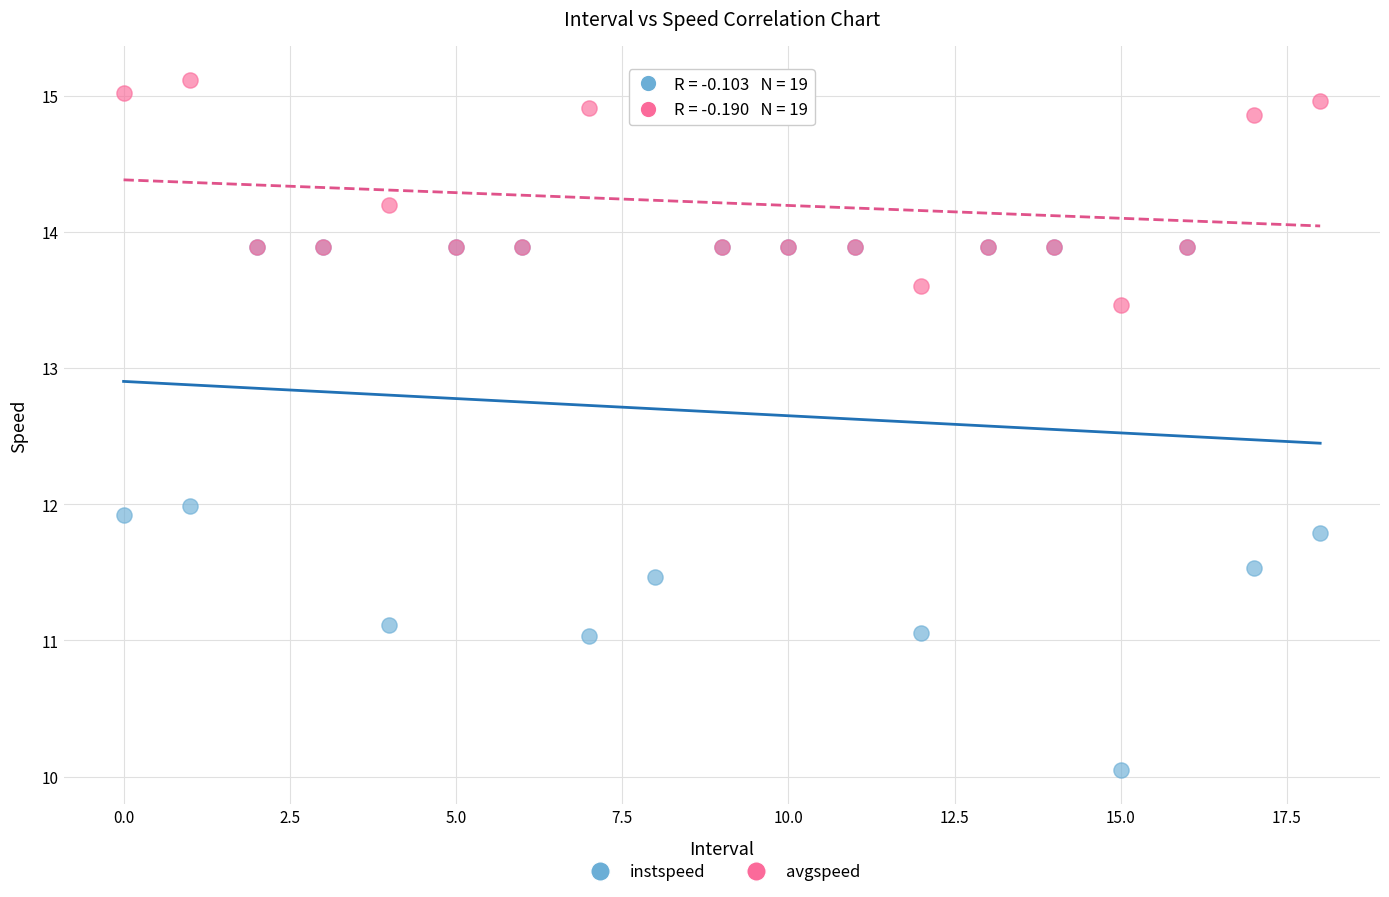

Which series contains the highest Y value?

avgspeed